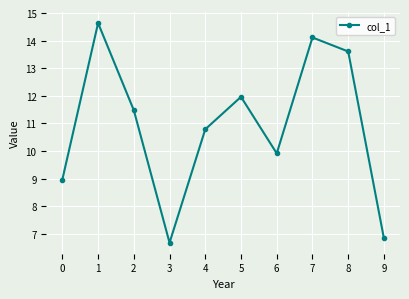

Does the chart have visible grid lines?

Yes